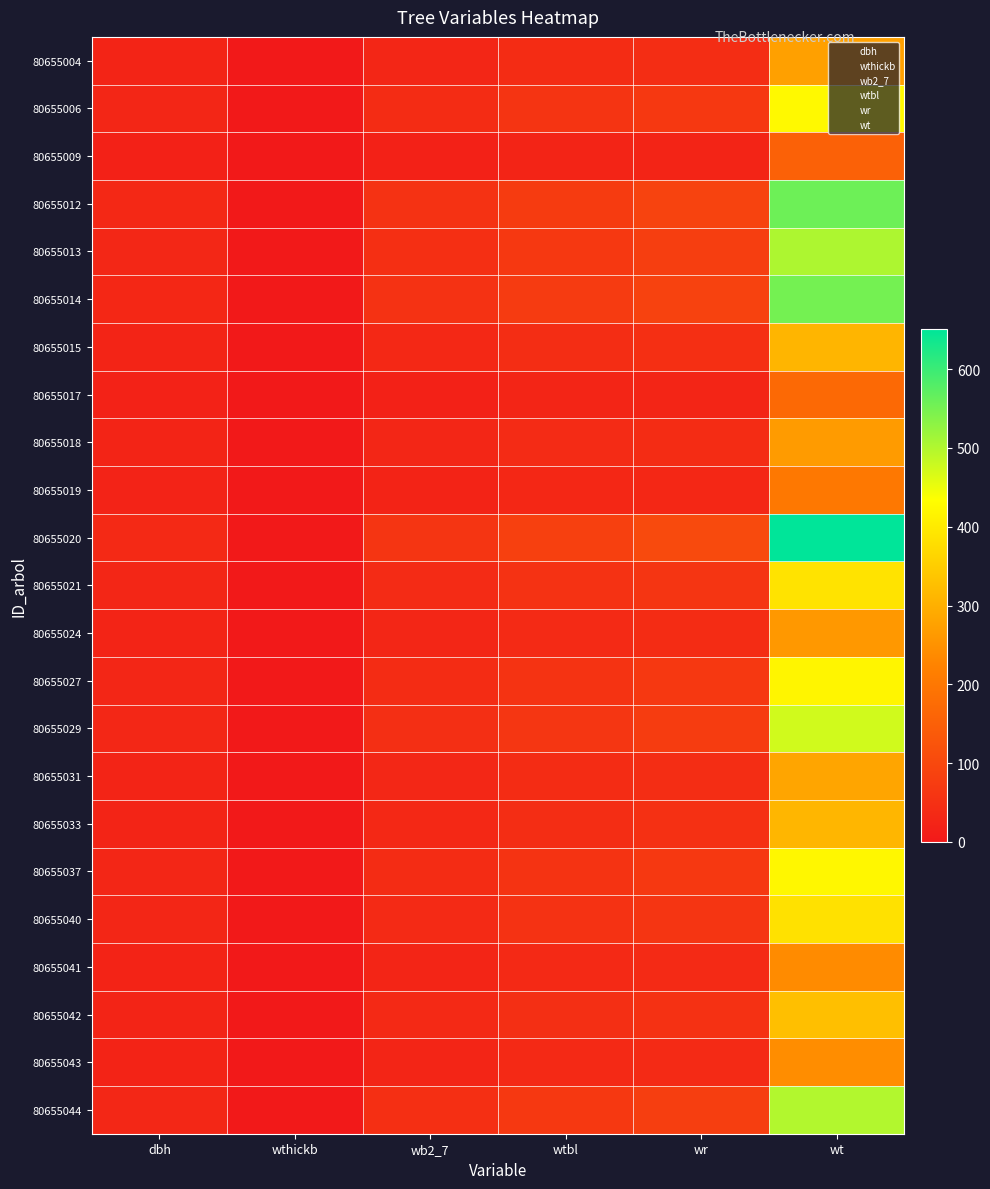

Which series has the largest total across all categories?

80655020